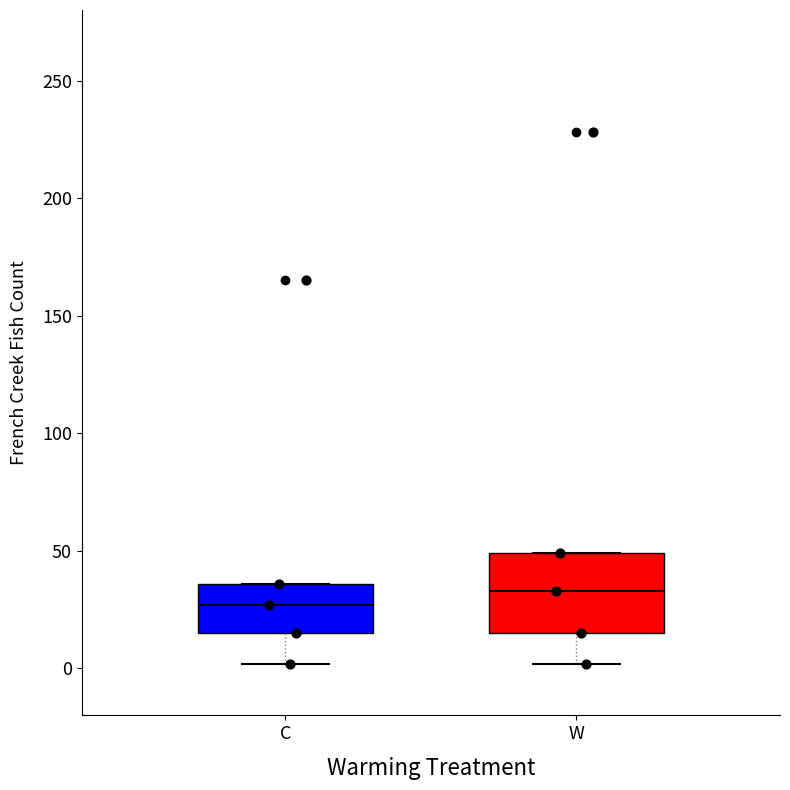

Where does the median line of the box for C sit on the y-axis? The values are not printed on the chart, so give them approximately, as read against the axis.

25